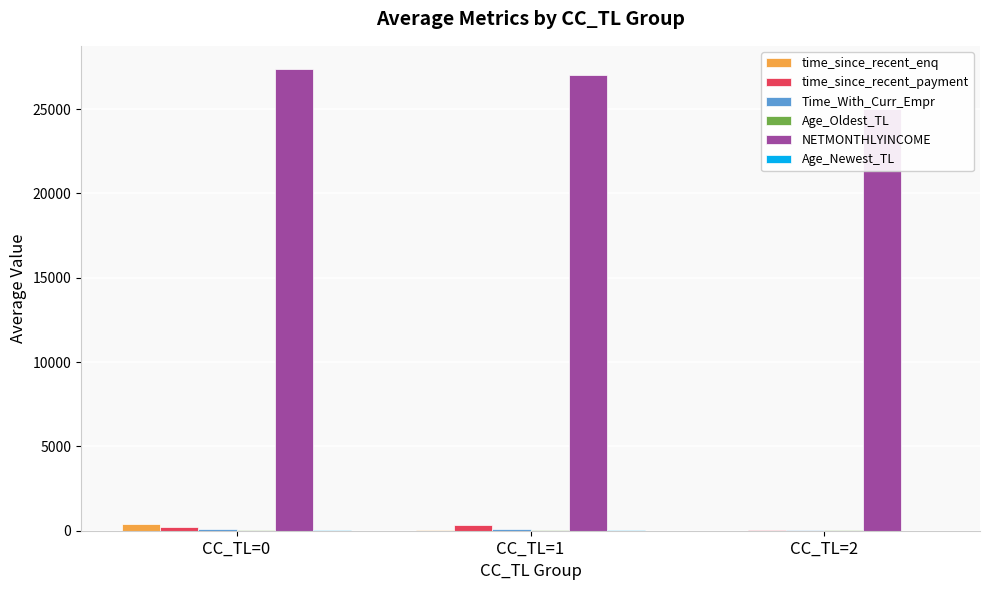

What value does the Time_With_Curr_Empr series have at CC_TL=2?

62.0